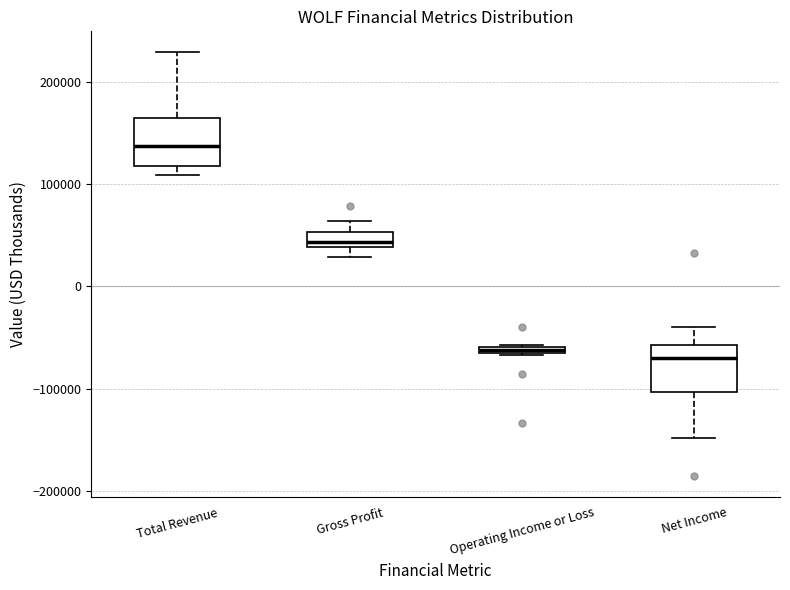

Which box has the highest median line?

Total Revenue